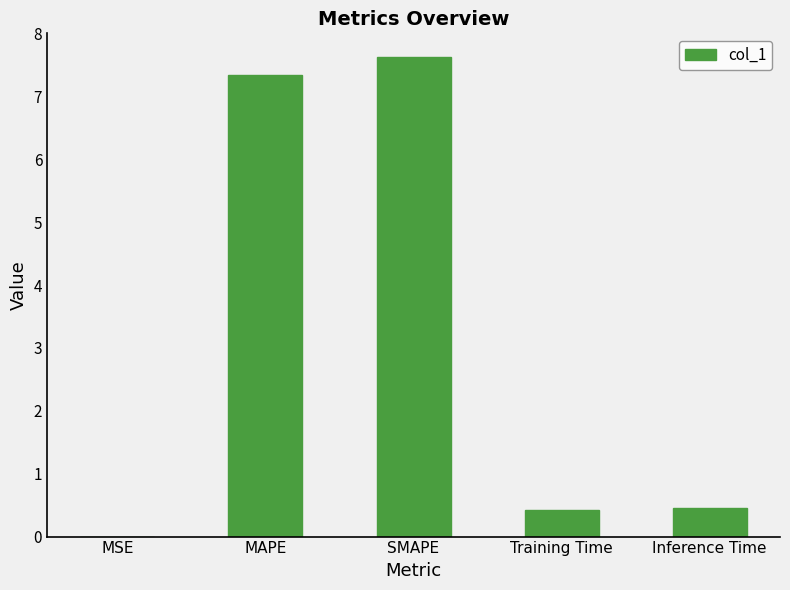

What is the greatest value displayed?

7.6